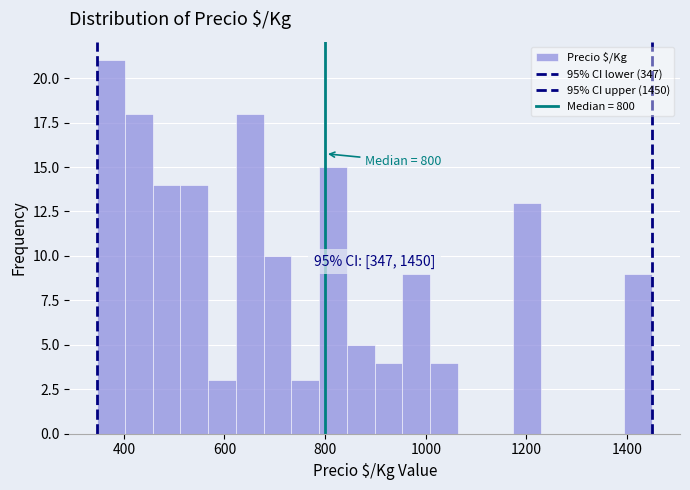

Read against the x-axis, roughly where is the centre of the tallest bar?

380